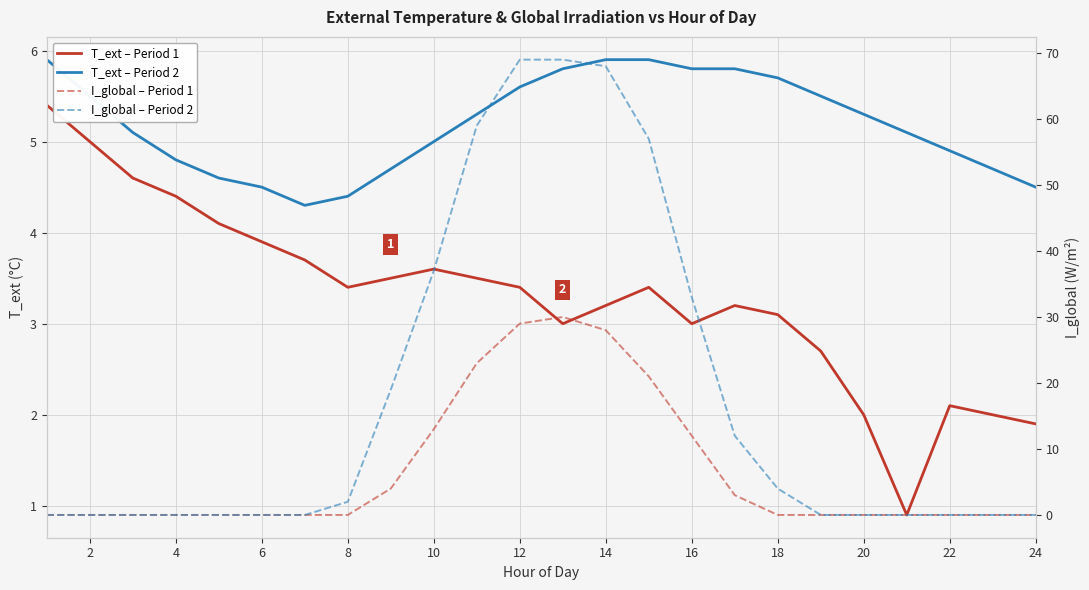

Is the value of T_ext – Period 1 at 16 greater than the value of I_global – Period 1 at 19?

Yes